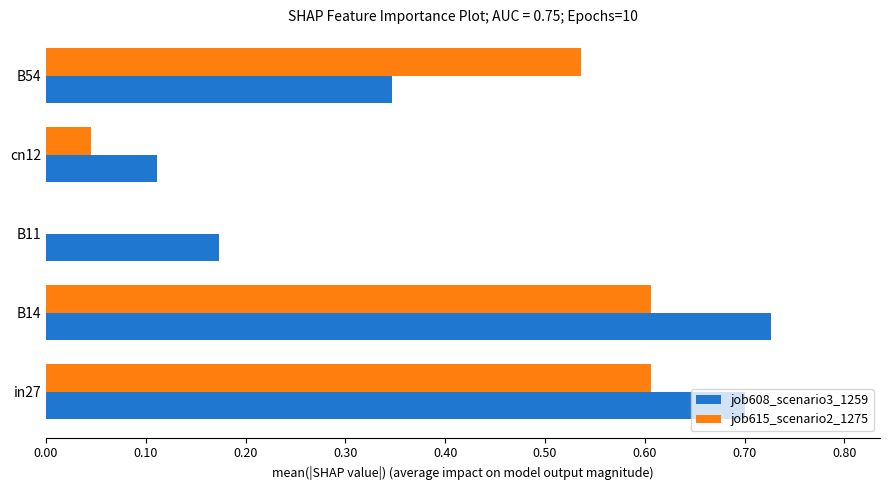

Where is job615_scenario2_1275 nearest to the value 0?

B11